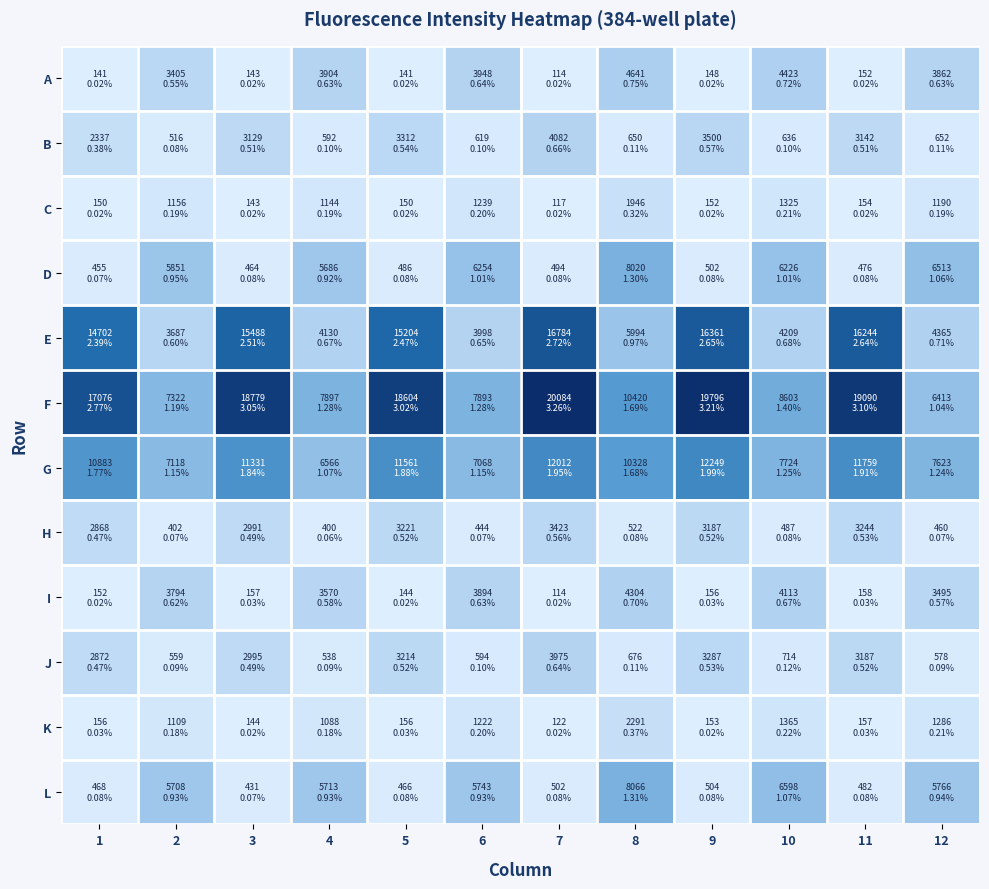

What is the greatest value displayed?

20084